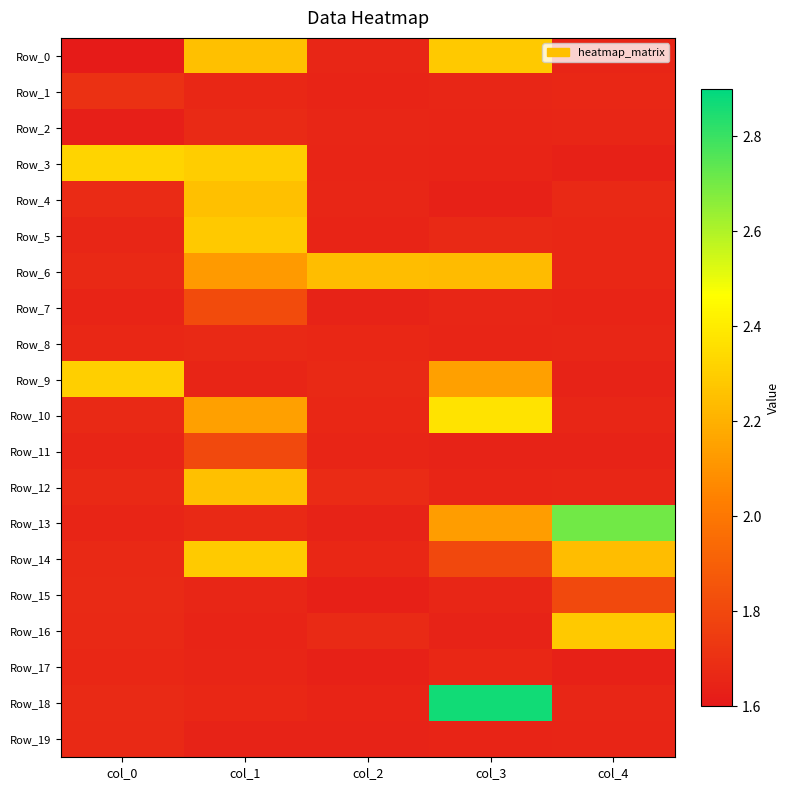

Which has a higher value, col_3 or col_4?

col_3